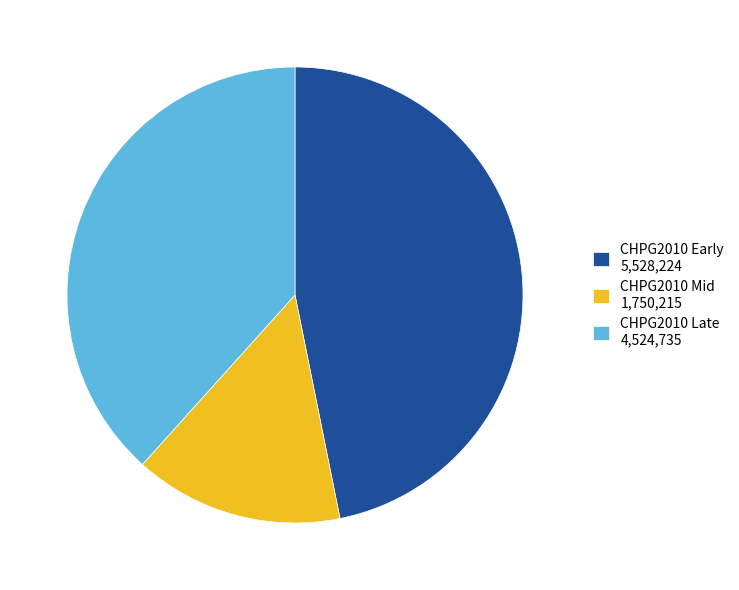

Which category has the smallest portion of the pie?

CHPG2010 Mid 1,750,215